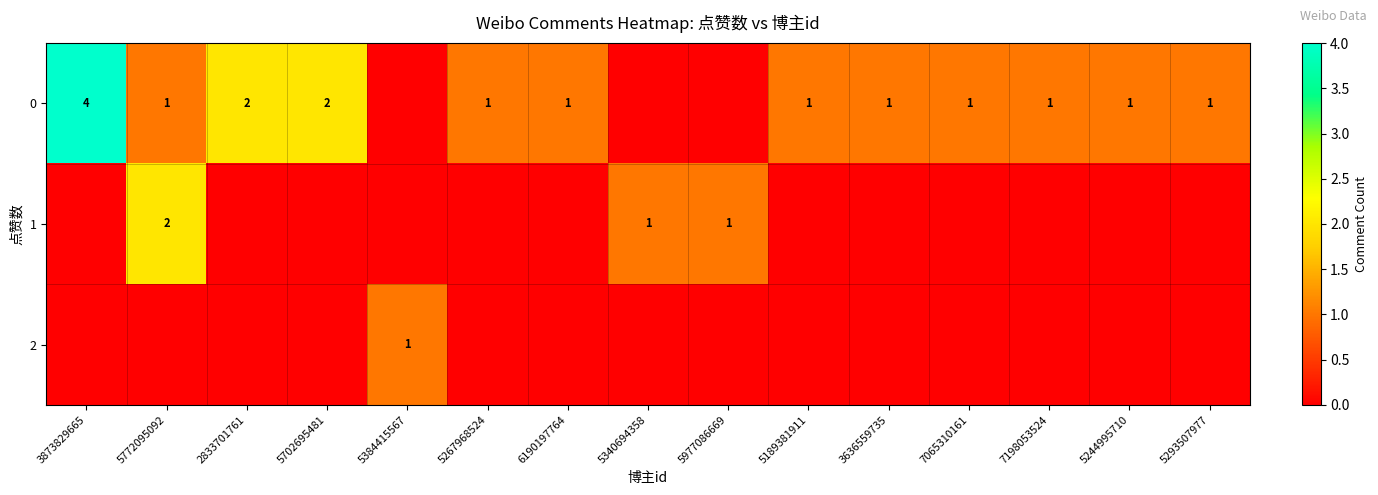

Between 6190197764 and 2833701761, which is larger?

2833701761